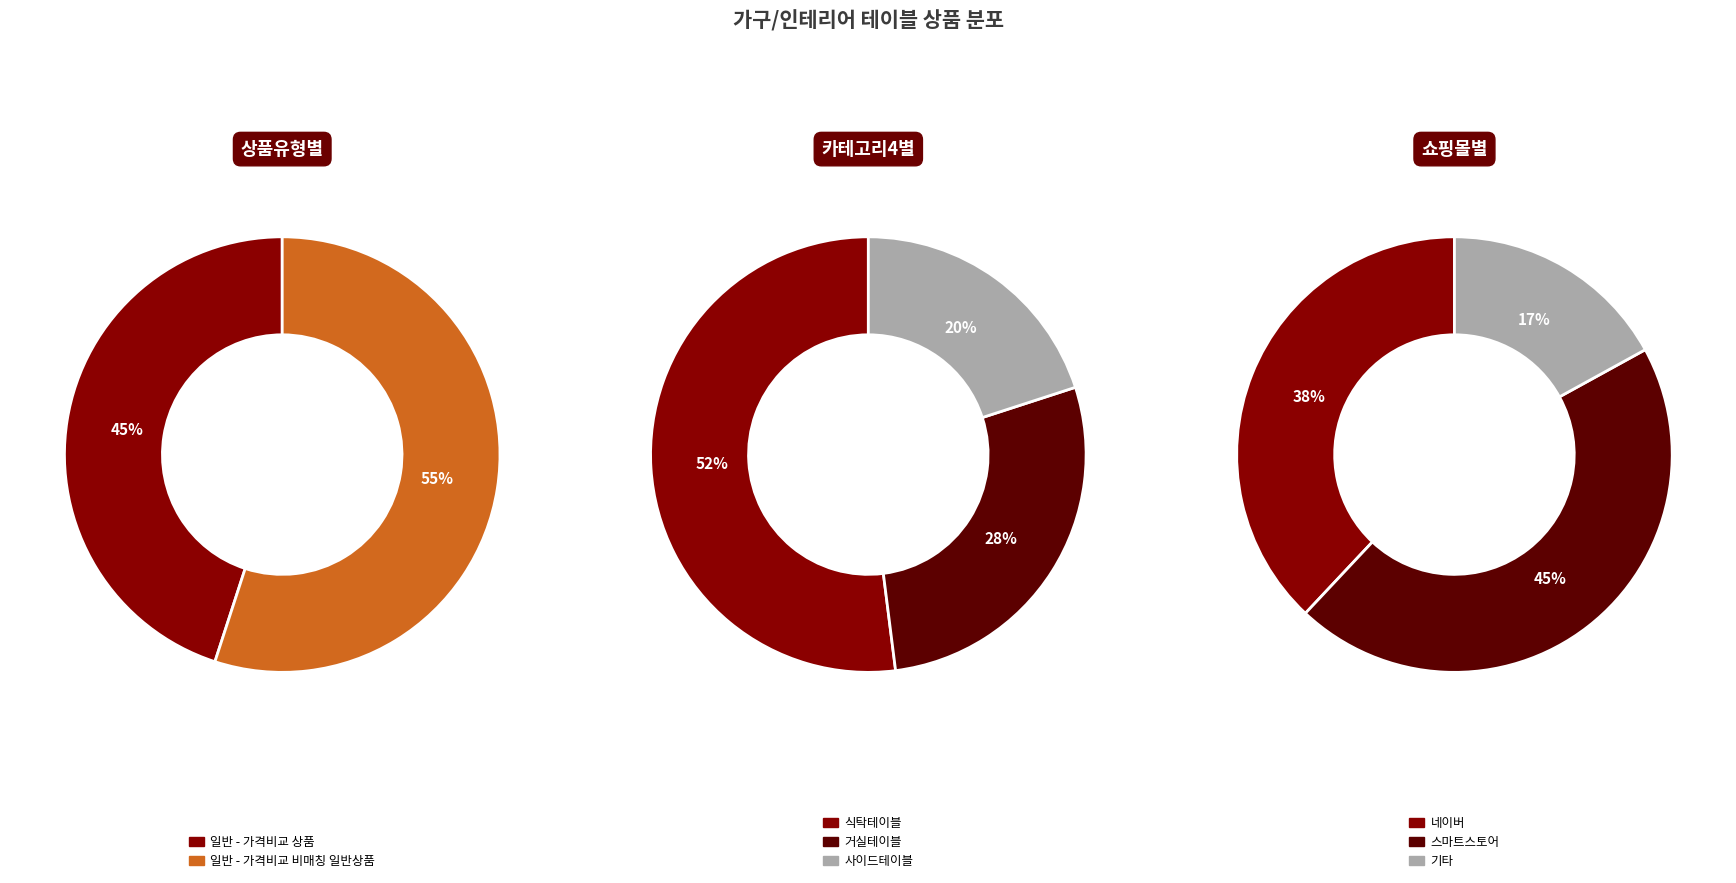

Rank the categories by value from highest to lowest.

일반 - 가격비교 비매칭 일반상품, 일반 - 가격비교 상품